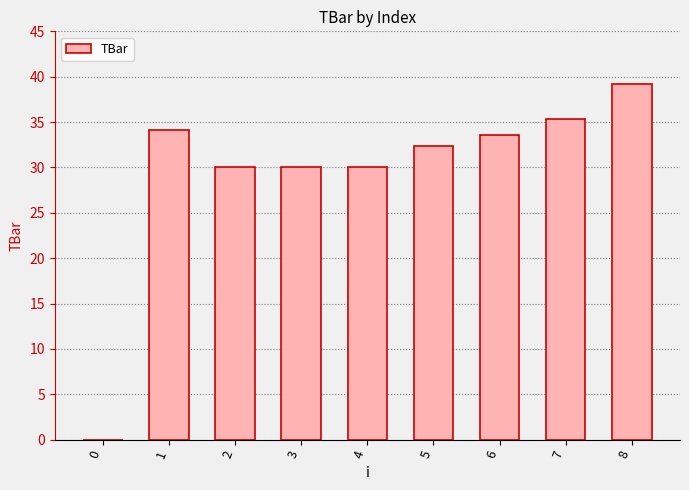

Does the chart contain stacked bars?

No